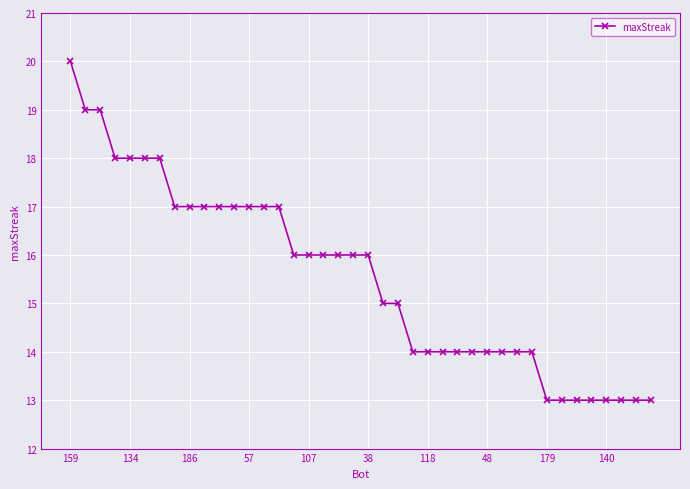

What is the greatest value displayed?

20